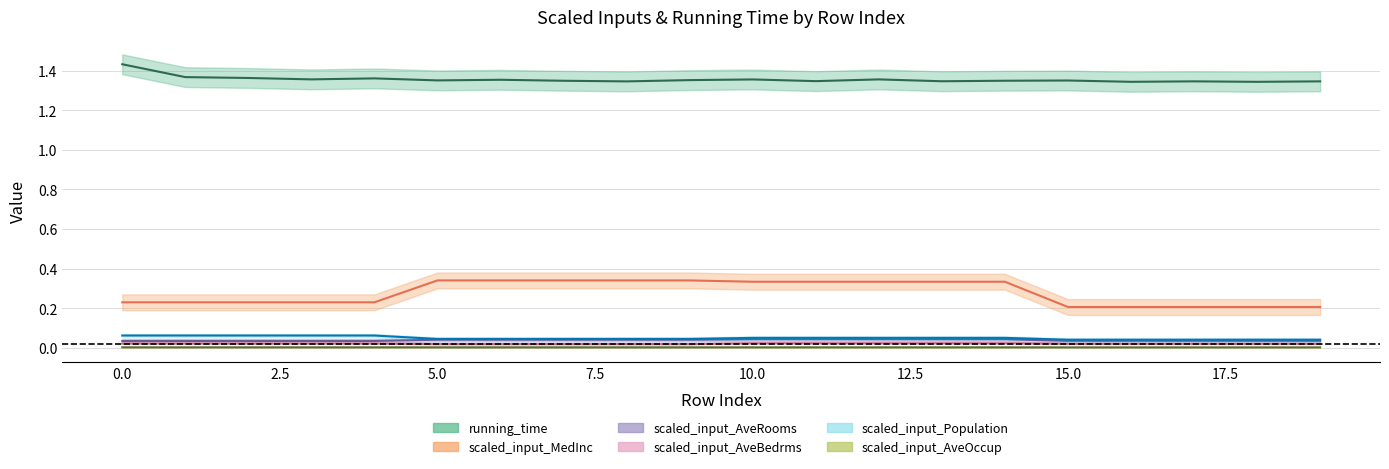

True or false: scaled_input_MedInc has more than 2 interior local peaks.

False